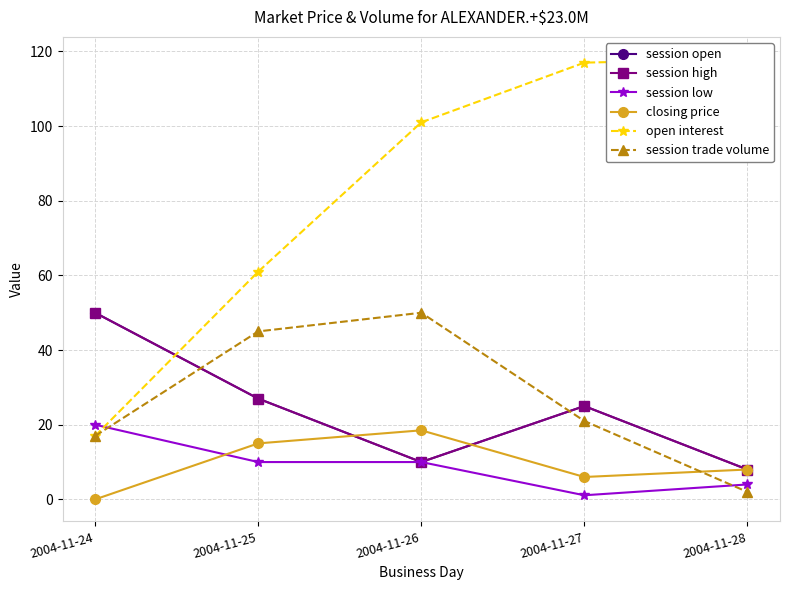

What is the spread (max minus min) of values at 2004-11-26?

91.0